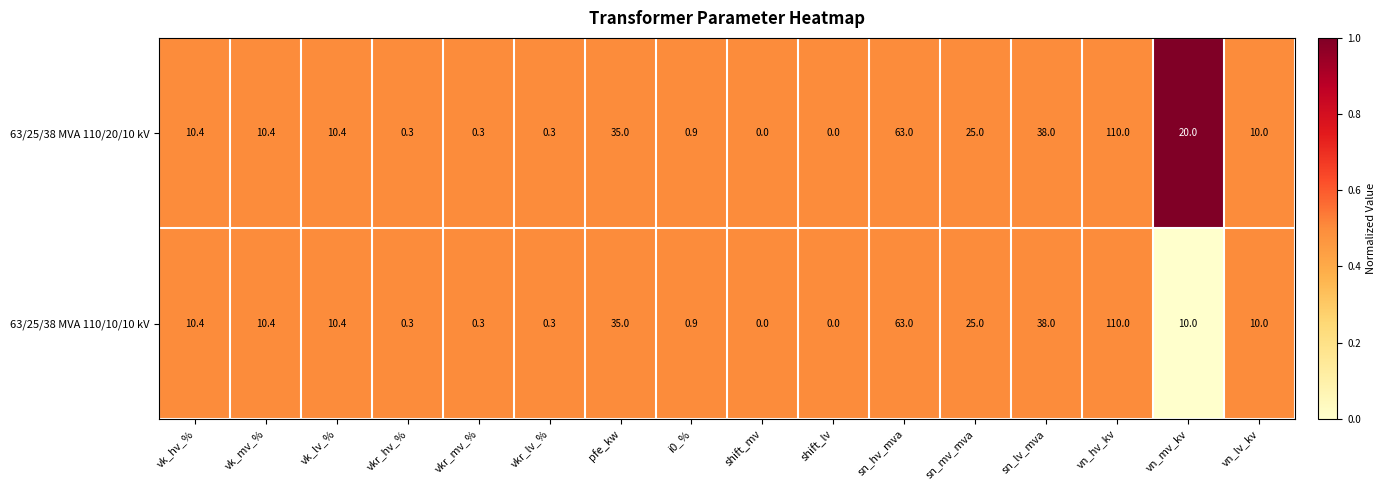

Rank the series by their average value, from lowest to highest.

63/25/38 MVA 110/10/10 kV, 63/25/38 MVA 110/20/10 kV